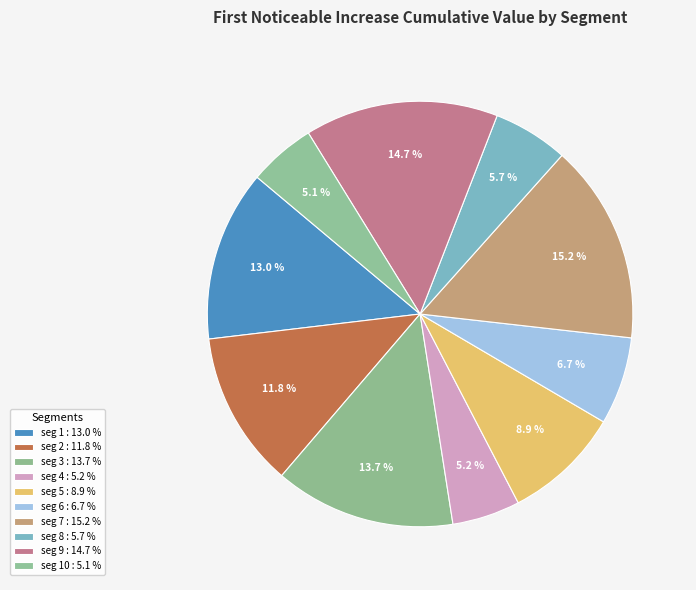

Rank the categories by value from lowest to highest.

signal segment 10, signal segment 4, signal segment 8, signal segment 6, signal segment 5, signal segment 2, signal segment 1, signal segment 3, signal segment 9, signal segment 7